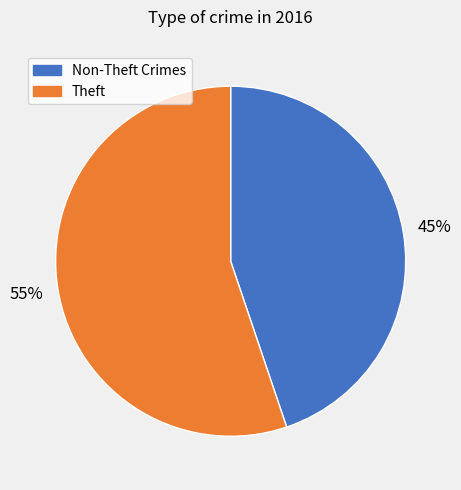

To the nearest percent, what is the average slice percentage?

50%